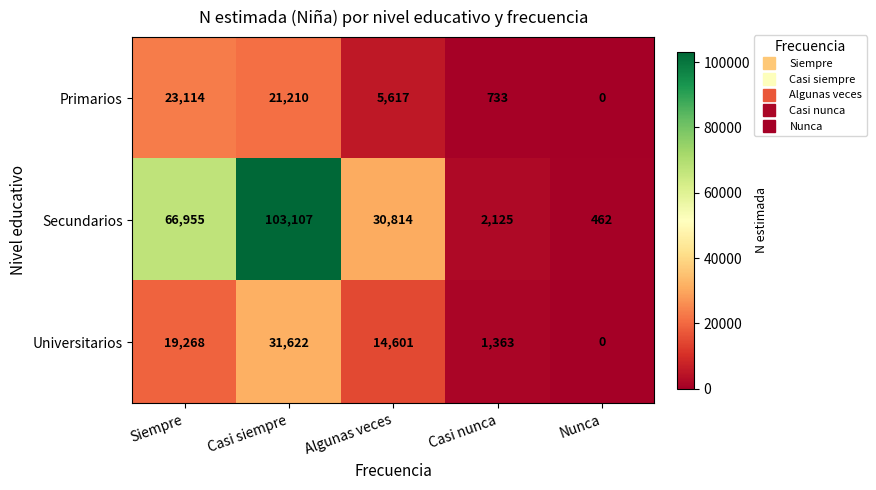

At which label does Secundarios reach its minimum?

Nunca